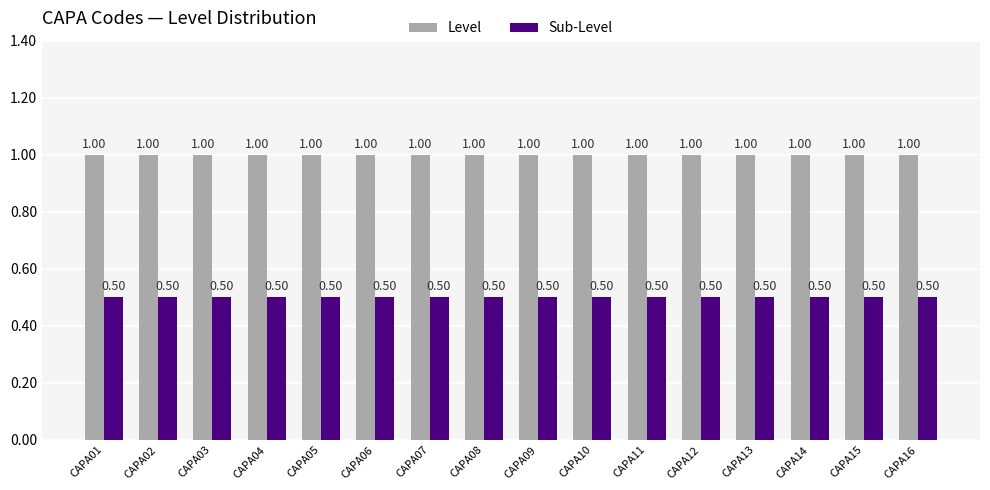

What is the value of the Sub-Level bar at the 5th from the left?

0.5